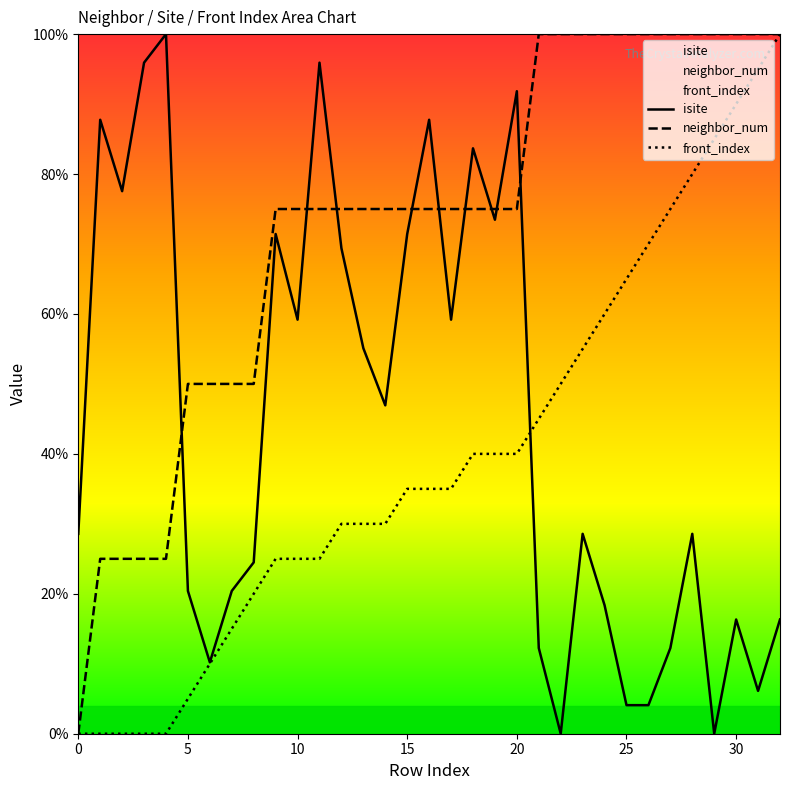

Which series has the largest total across all categories?

neighbor_num